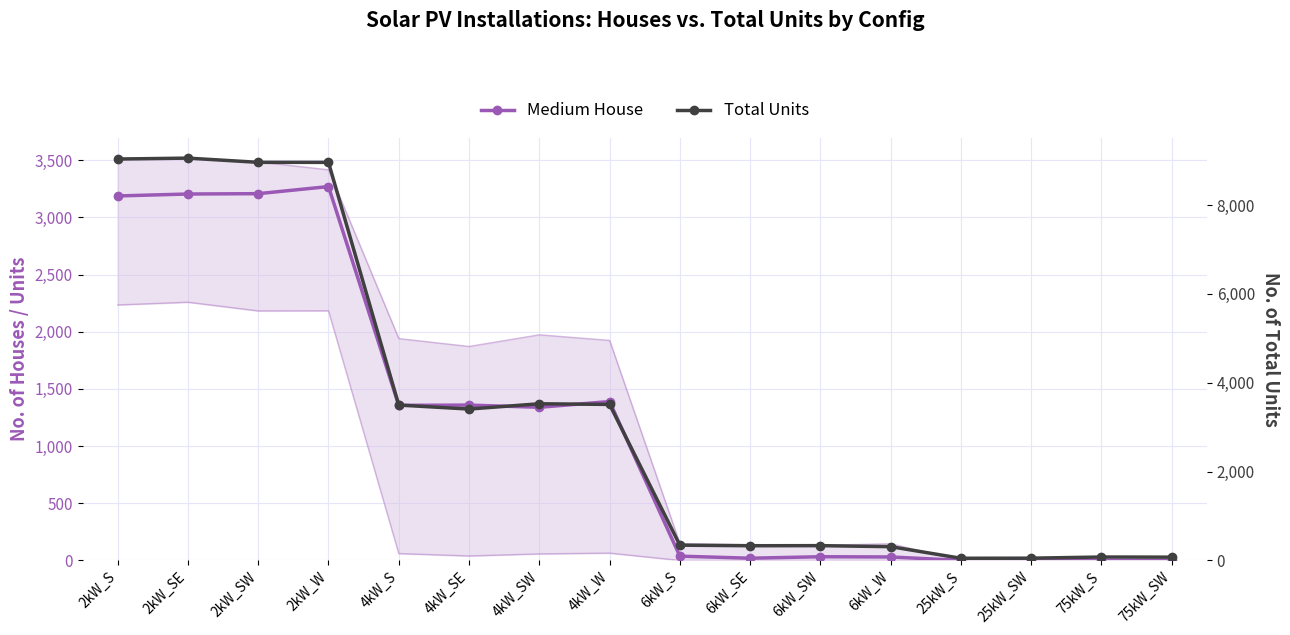

What is the average value of the Total Units series?

3221